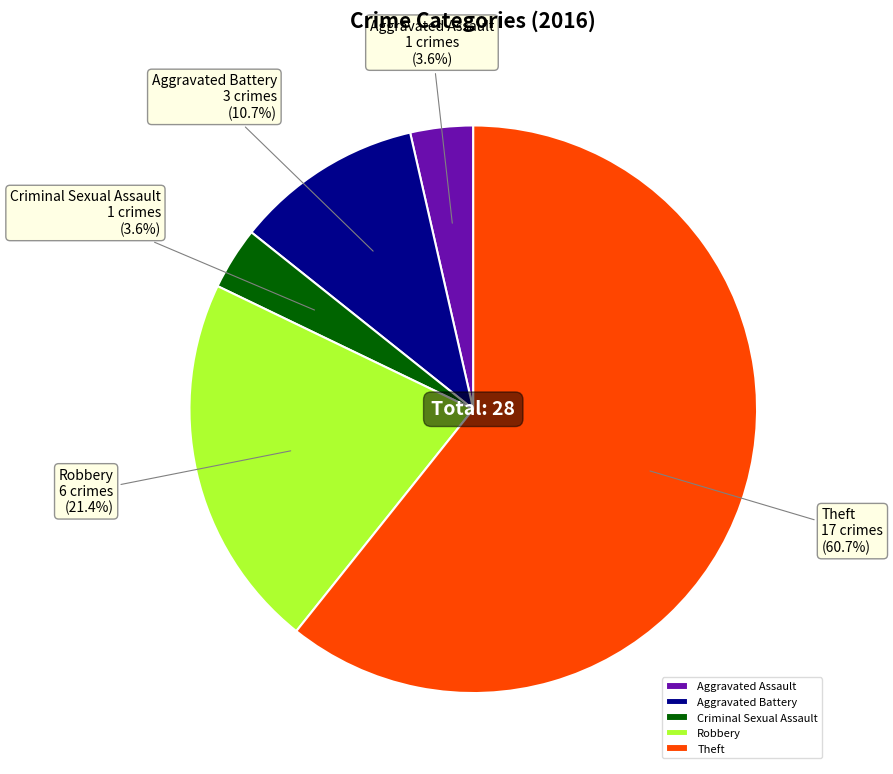

The Aggravated Battery slice represents 3% of the pie. True or false?

False